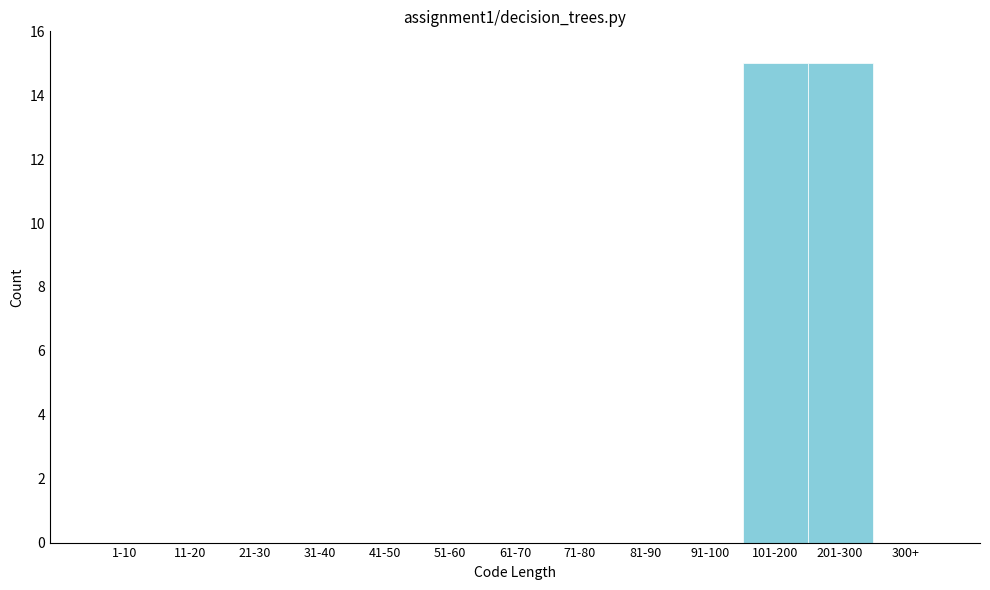

Reading right to left, what are all the values shown in this chart?

300+=0	201-300=15	101-200=15	91-100=0	81-90=0	71-80=0	61-70=0	51-60=0	41-50=0	31-40=0	21-30=0	11-20=0	1-10=0